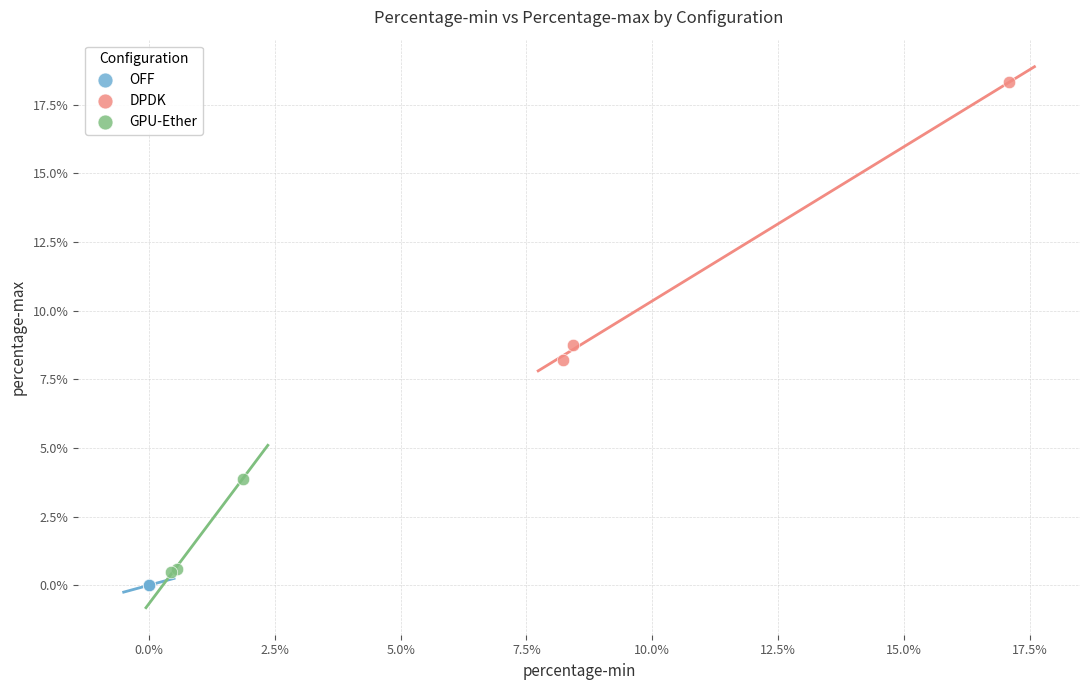

Which series reaches the minimum Y coordinate?

OFF